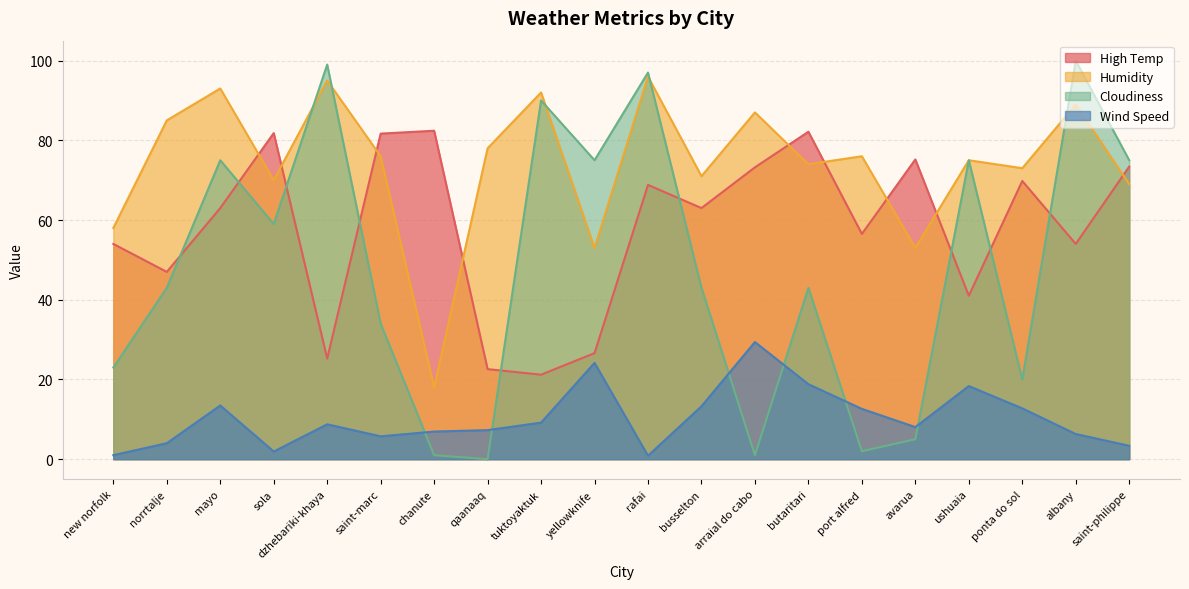

What is the label of the 12th point from the right?

tuktoyaktuk